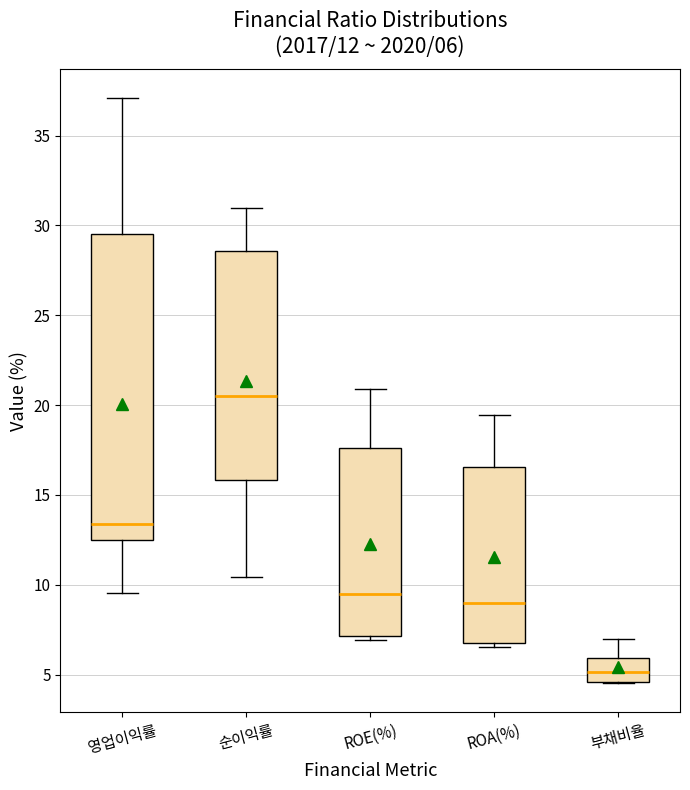

Which box is the tallest, from its lower edge to its upper edge?

영업이익률